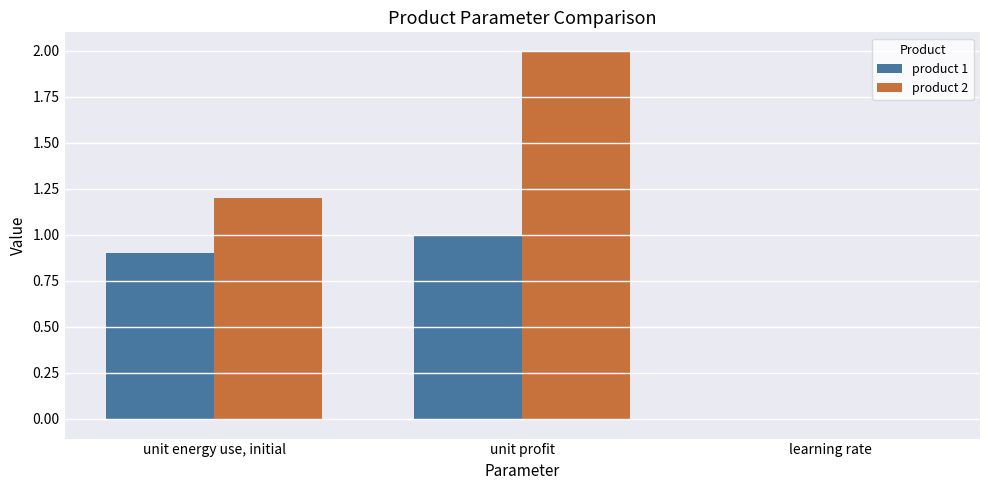

At which label does product 1 reach its peak?

unit profit